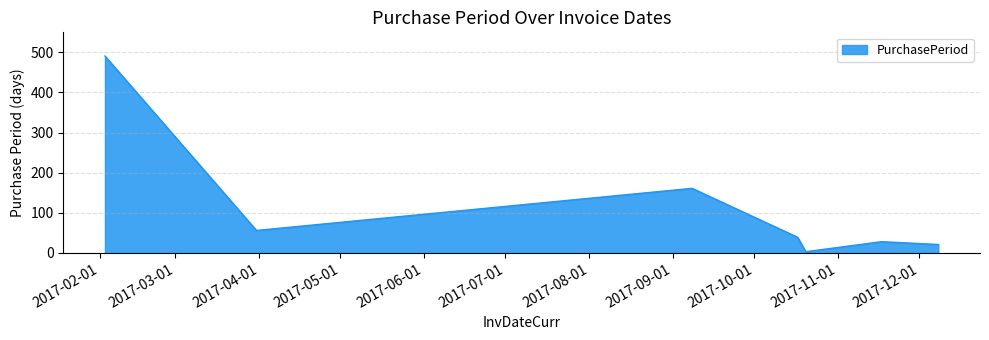

What is the difference between the maximum and minimum values?

488